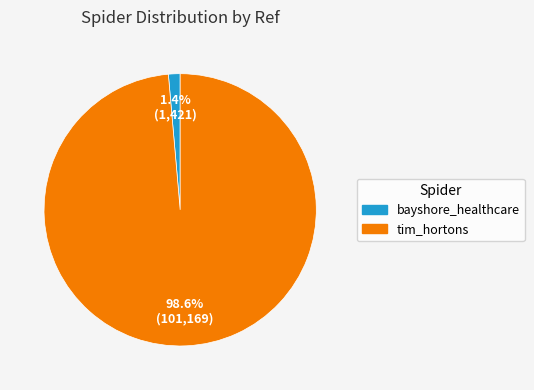

What is the majority slice?

tim_hortons